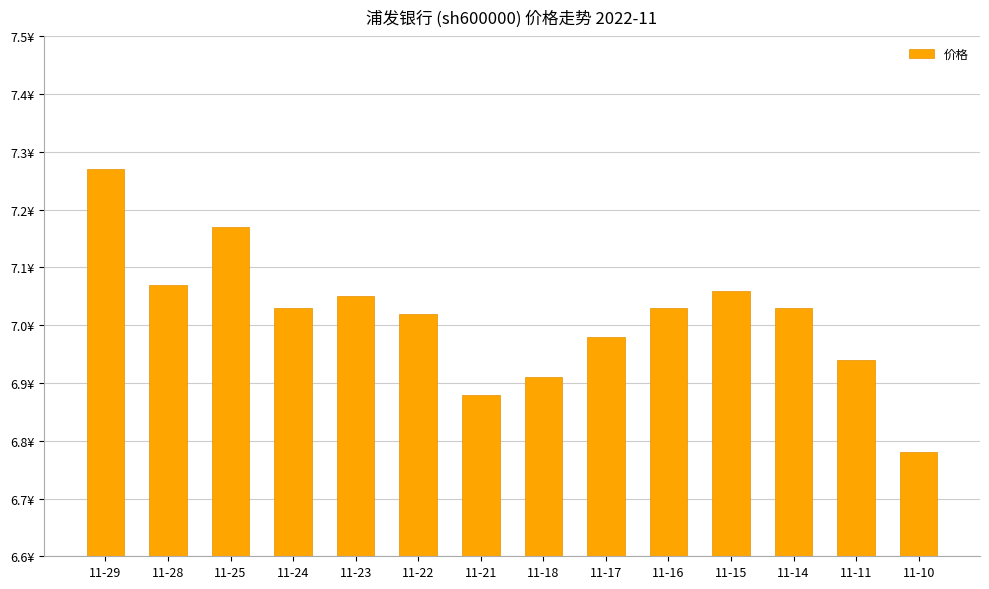

Between 11-24 and 11-15, which is larger?

11-15